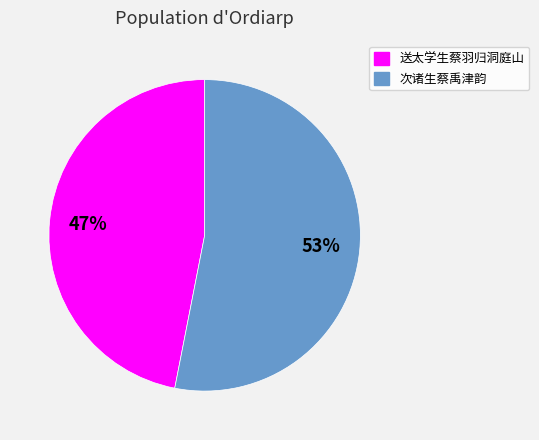

Approximately how many times larger is the value at 送太学生蔡羽归洞庭山 compared to 次诸生蔡禹津韵?

0.9